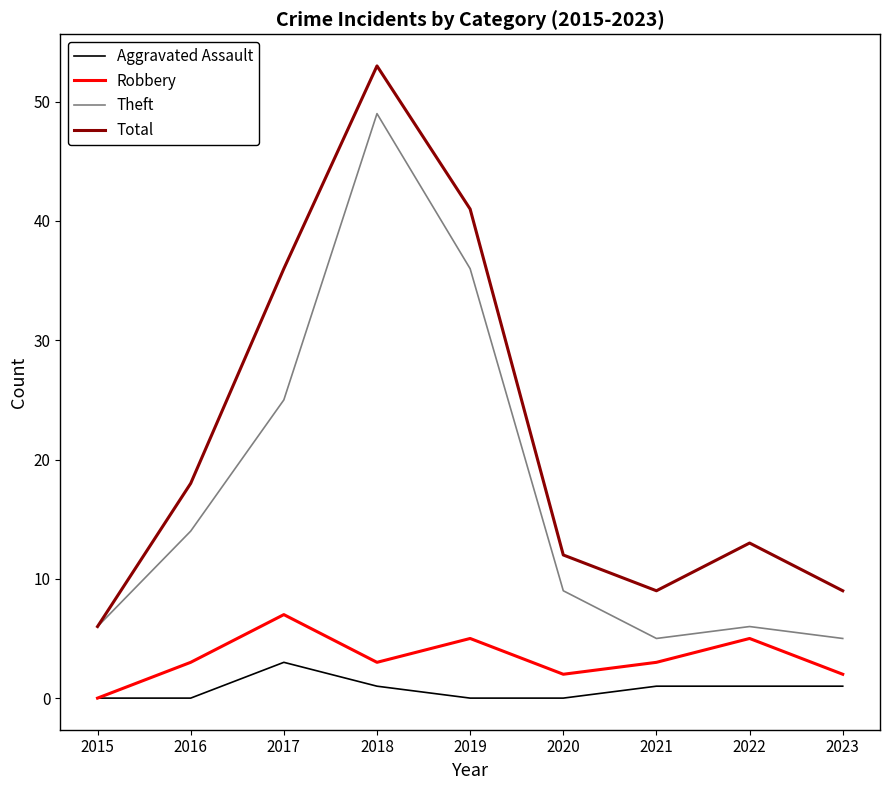

What is the greatest value displayed?

53